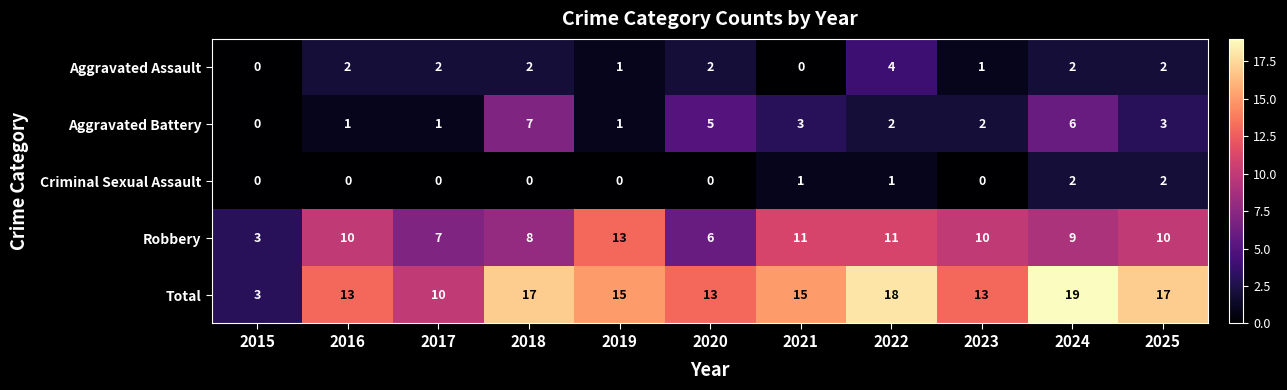

Read the Total value at 2017, to the nearest 10.

10